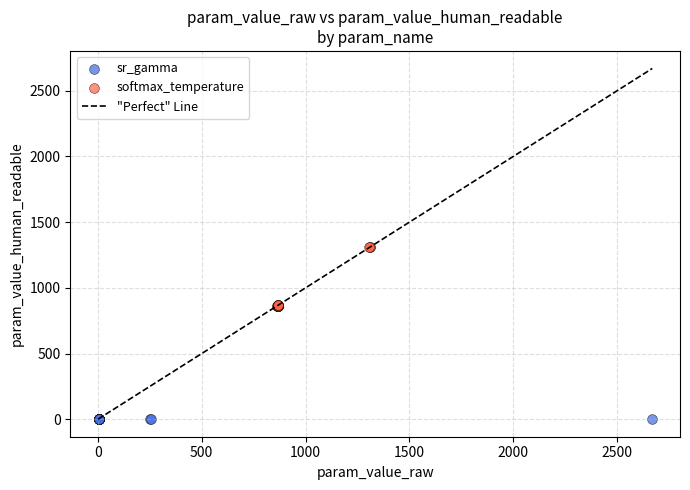

Which series contains the lowest Y value?

sr_gamma